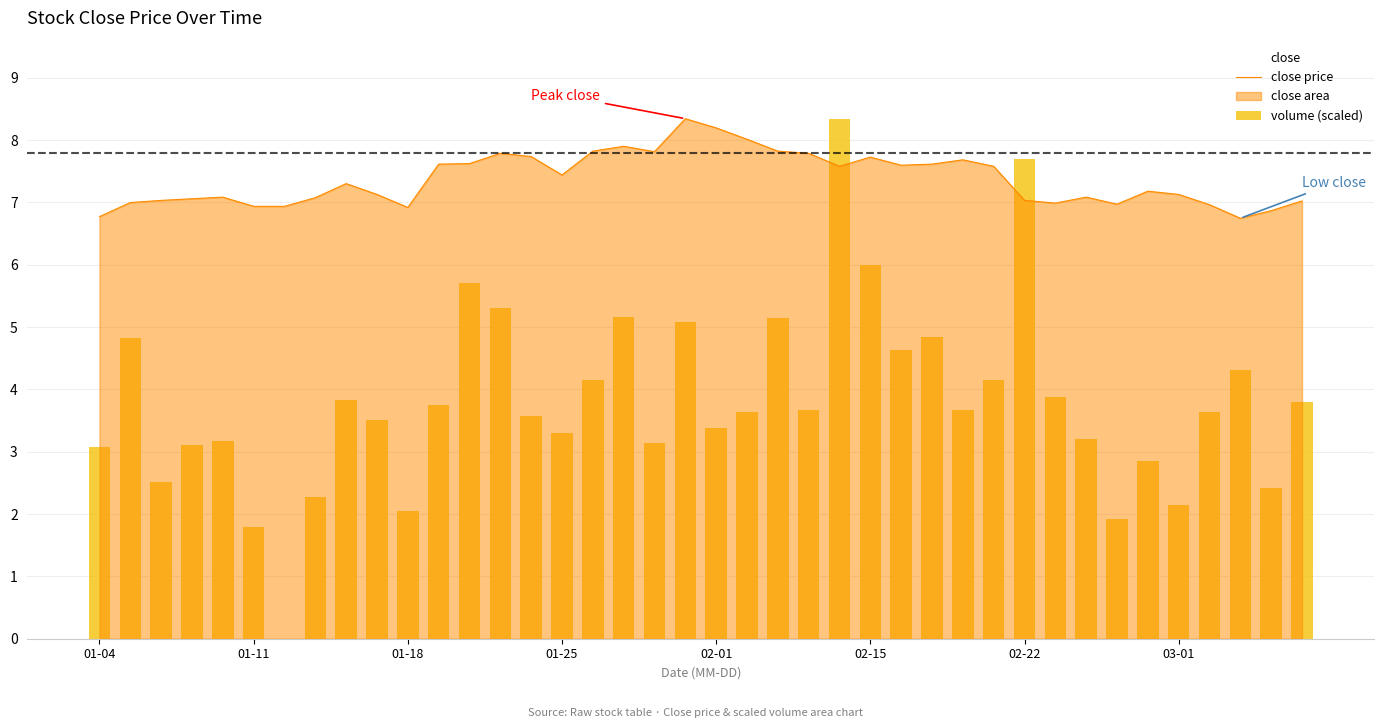

Is it true that close price equals 7.4 at 01-25?

True